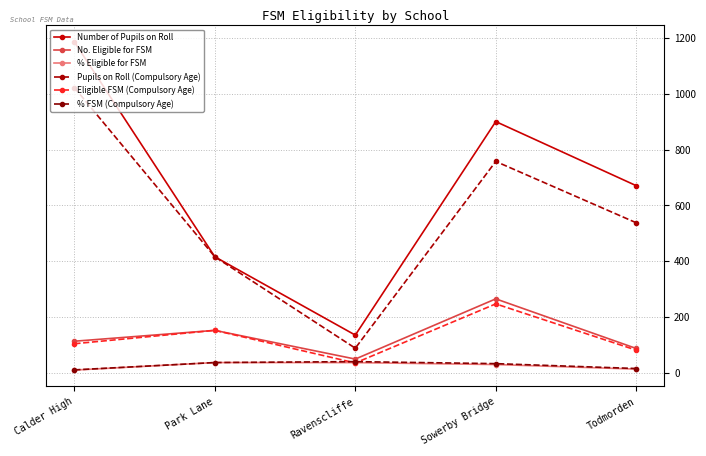

True or false: Number of Pupils on Roll and No. Eligible for FSM cross at least once.

False